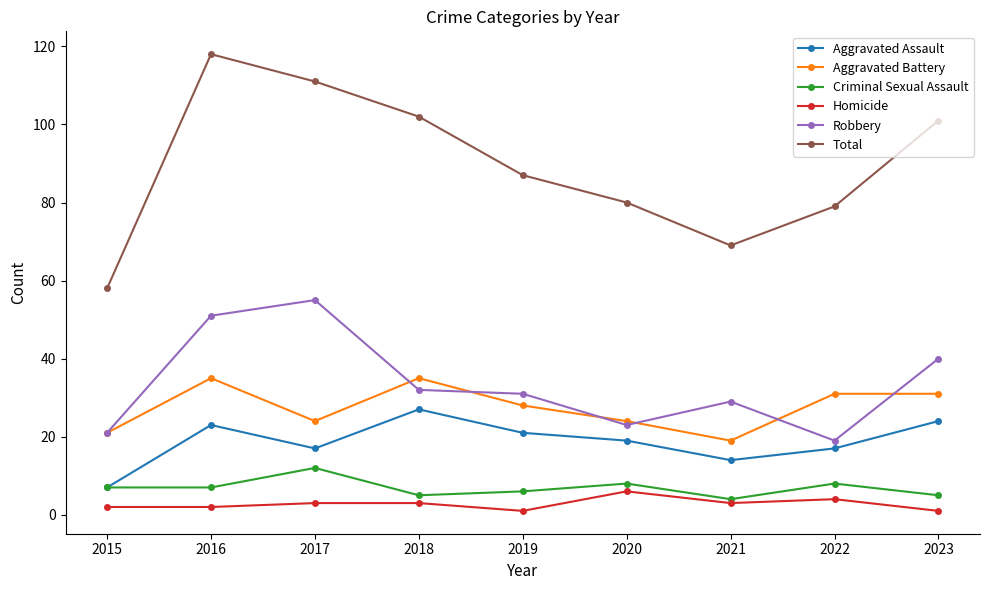

What is the total value across all series at 2019?

174